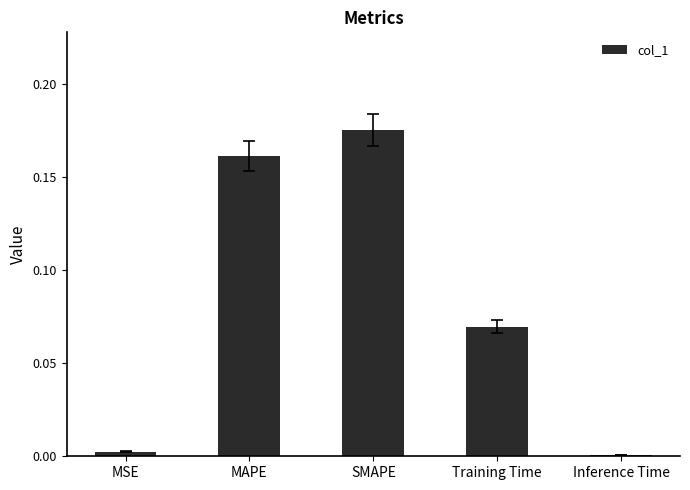

What is the sum of all values?

0.4